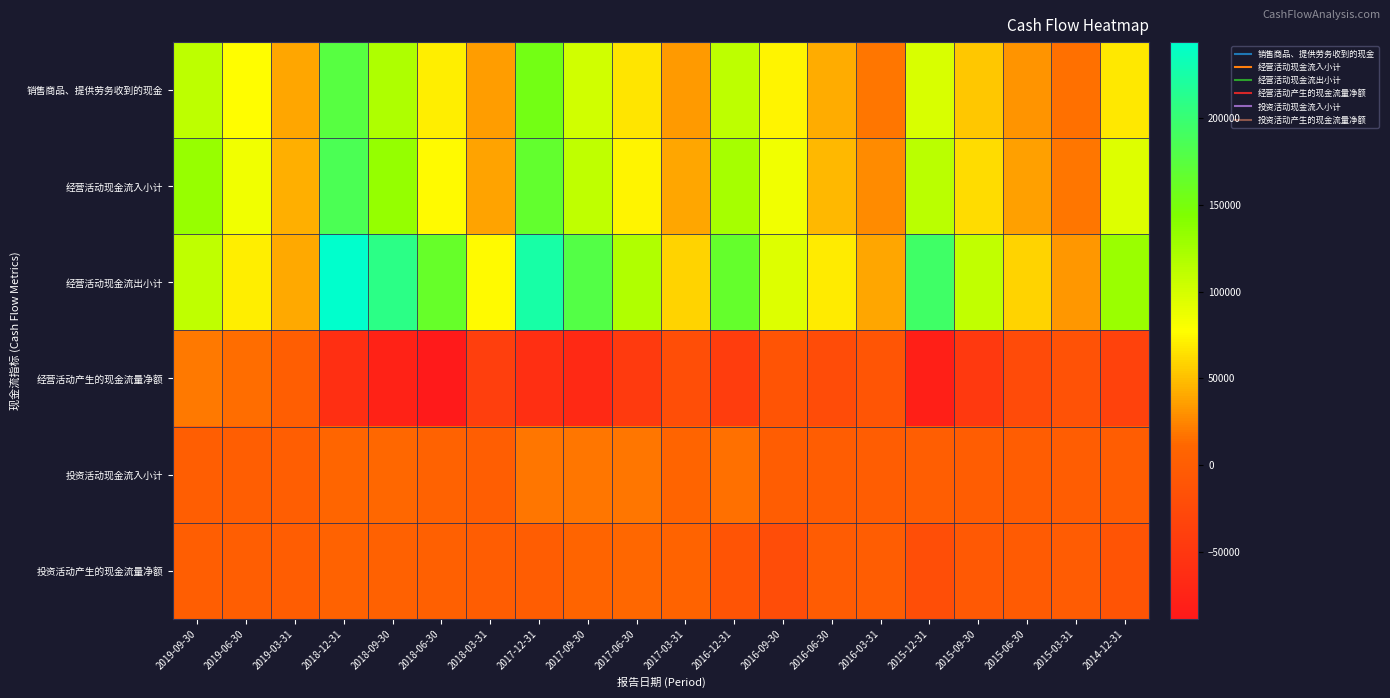

Which series has the largest total across all categories?

经营活动现金流出小计